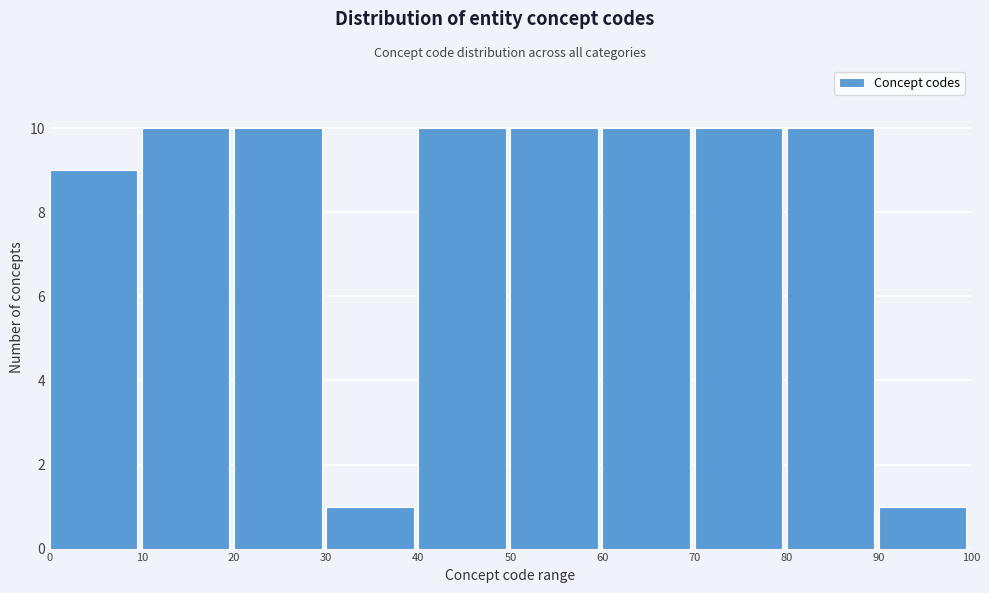

How tall is the bar that spans 50 to 60 on the x-axis? The values are not printed on the chart, so give them approximately, as read against the axis.

10